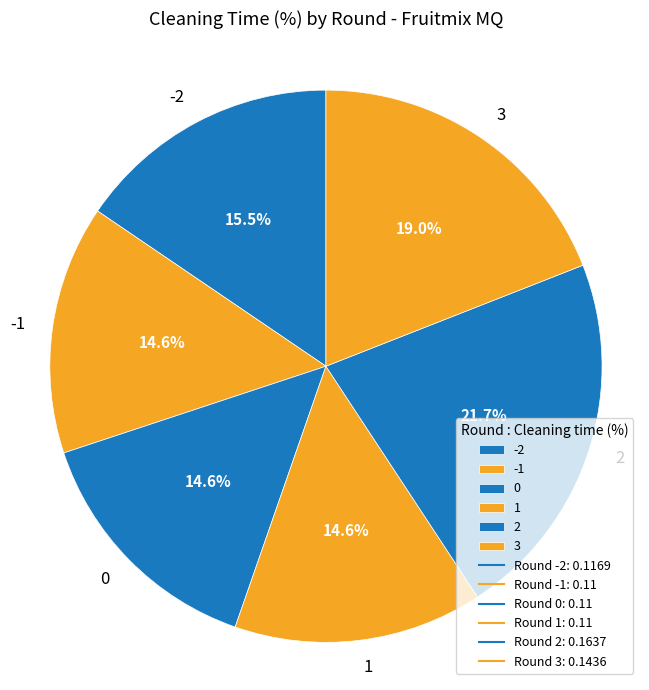

What percentage is NOT represented by 2?

78.3%